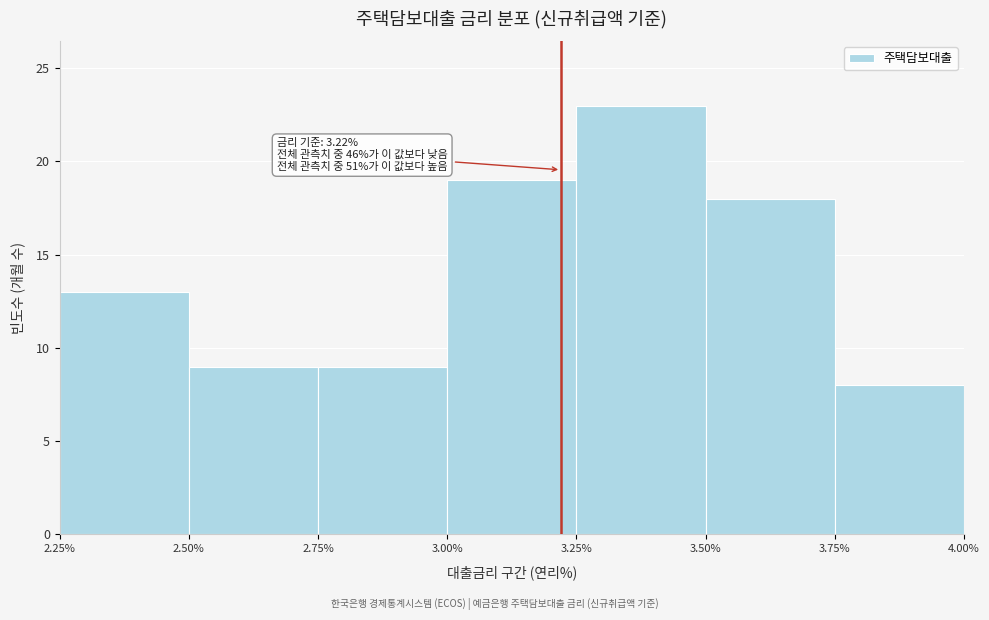

Which range on the x-axis has the tallest bar?

3.25% to 3.50%